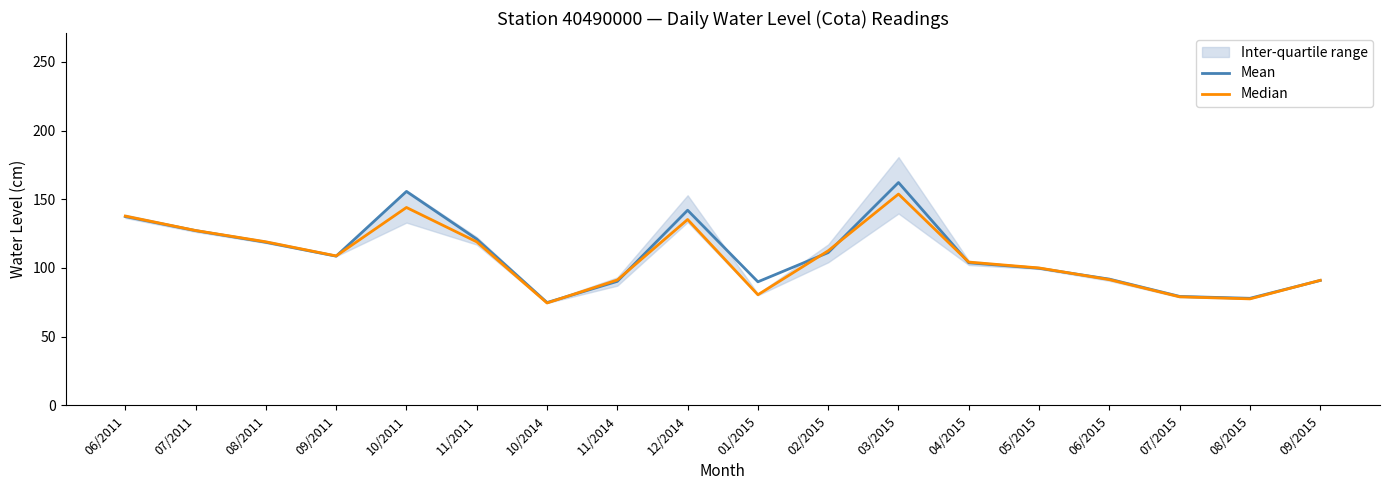

Where is the first local minimum for Median?

09/2011